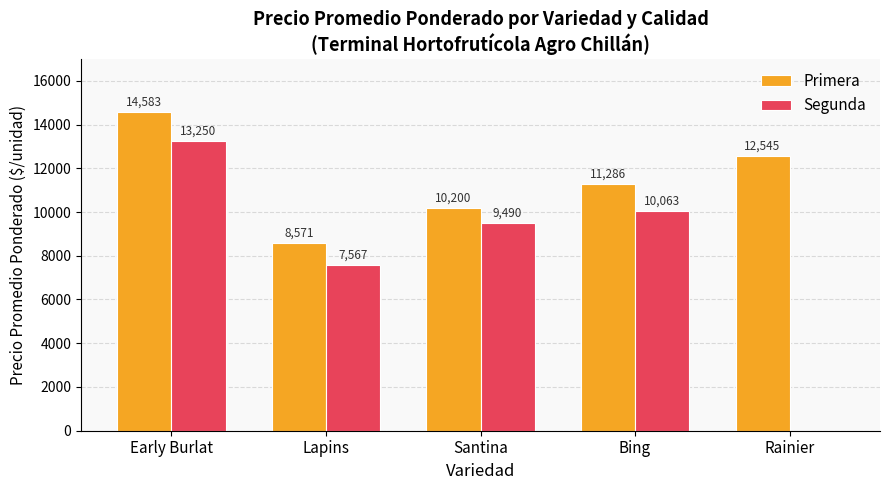

Reading right to left, extract all data points from this chart.

Primera: 12545	11286	10200	8571	14583
Segunda: 0	10063	9490	7567	13250